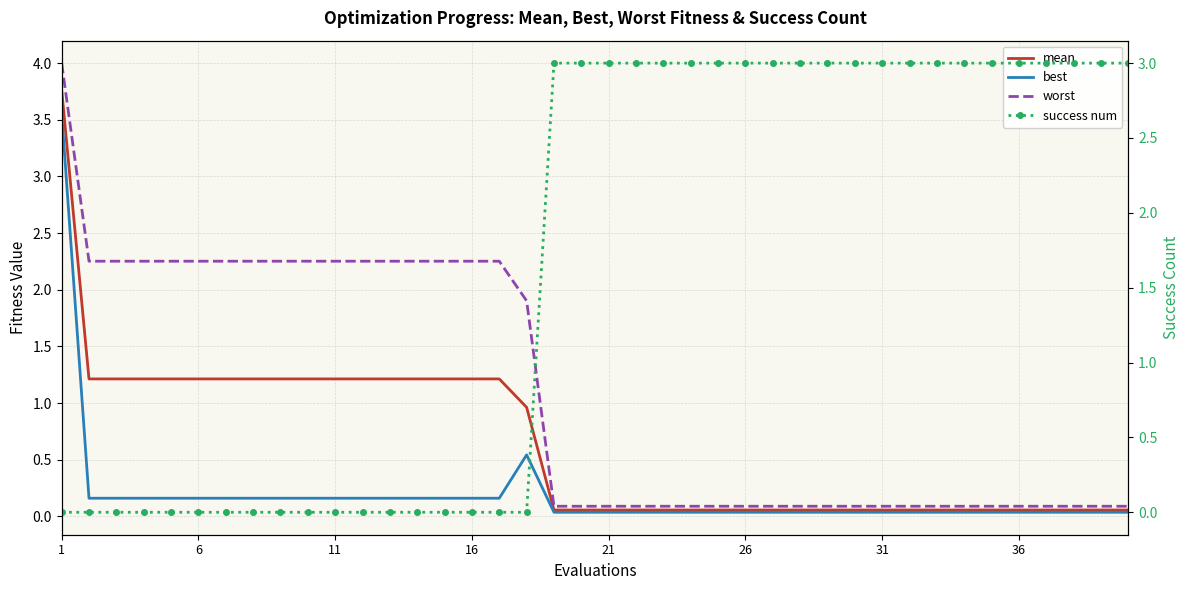

At which category does the chart reach its minimum across all series?

1